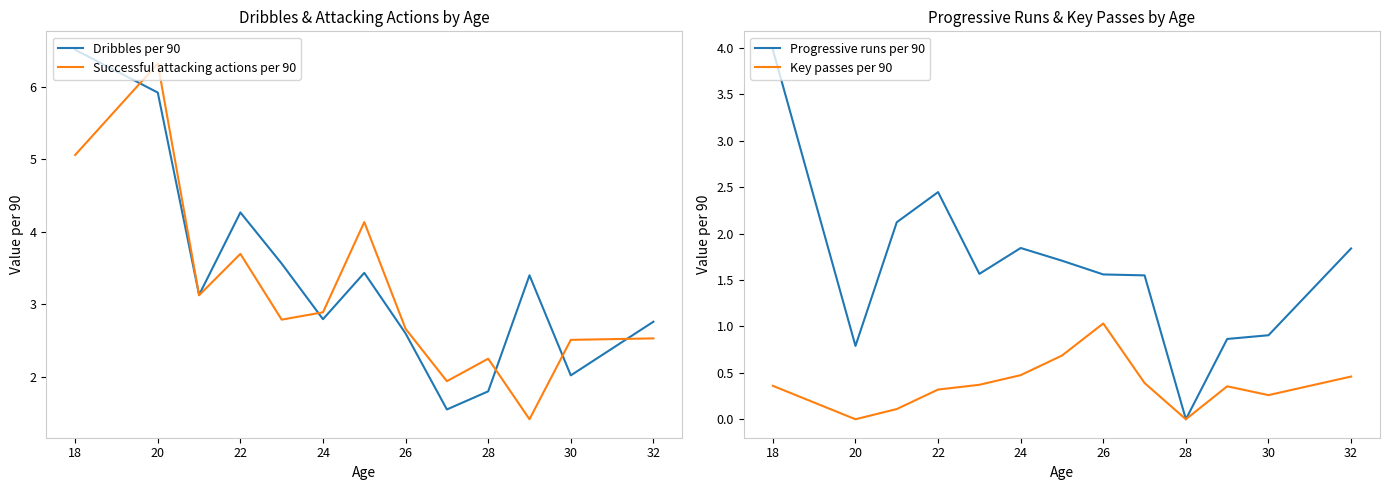

True or false: Dribbles per 90 and Key passes per 90 cross at least once.

False